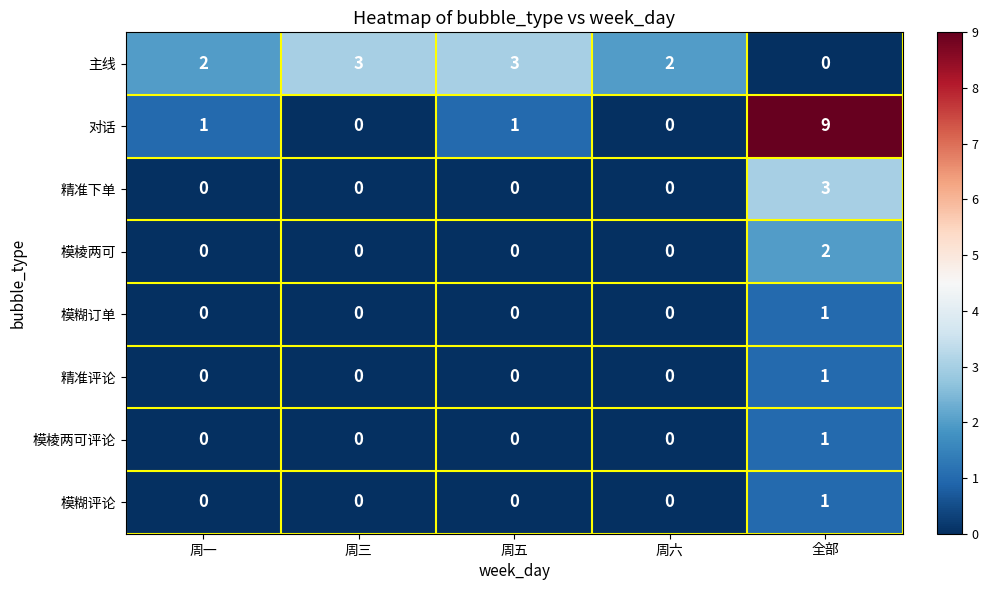

Which label corresponds to the largest value in the chart?

全部